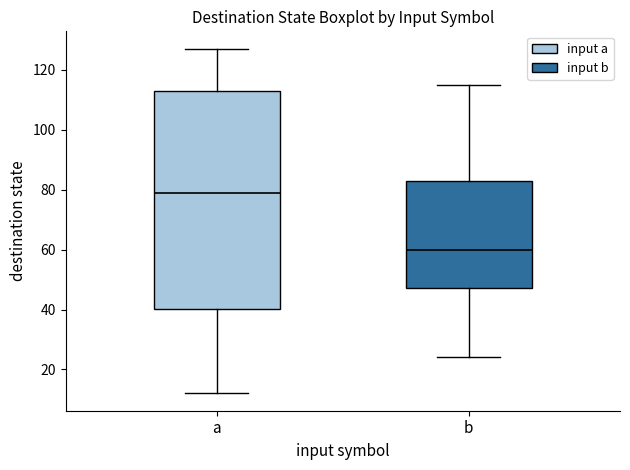

Where does the upper whisker of the box for b end on the y-axis? The values are not printed on the chart, so give them approximately, as read against the axis.

116